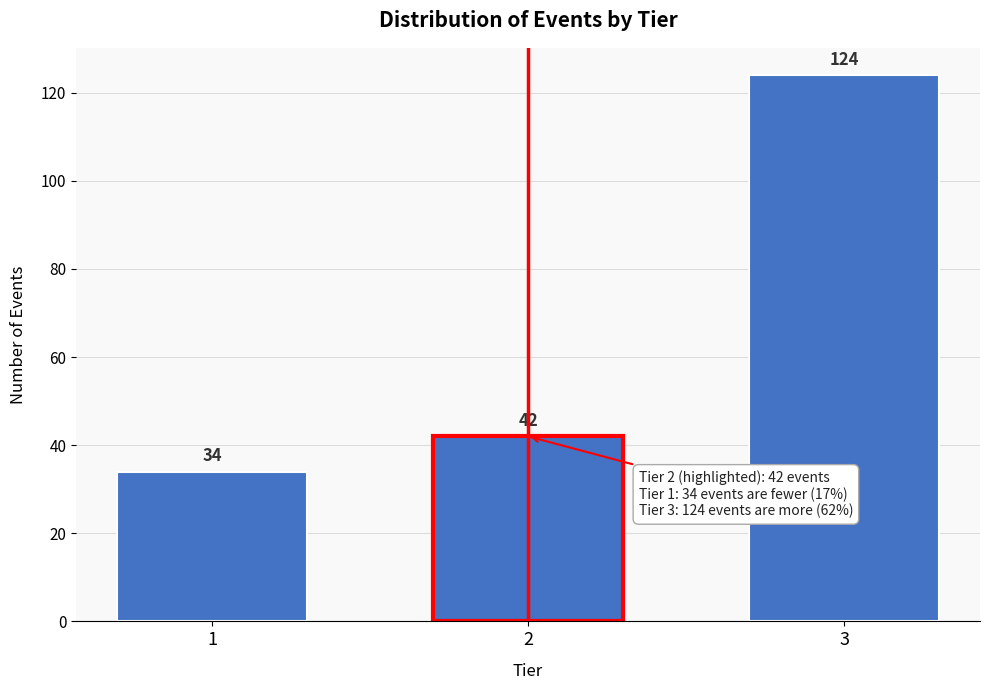

Reading left to right, what are all the values shown in this chart?

1=34	2=42	3=124